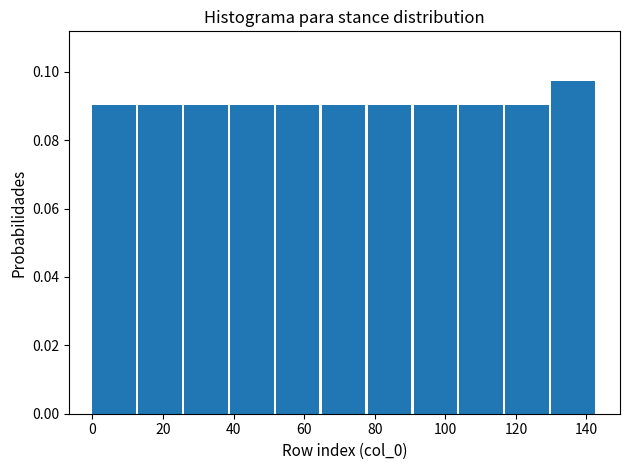

Reading left to right, transcribe this chart: for each bar, give the range it covers on the x-axis and its height. Neither the bar edges nor the heights are printed on the chart, so give them approximately, as read against the axes.

0 to 13: 0.090
13 to 26: 0.090
26 to 39: 0.090
39 to 52: 0.090
52 to 65: 0.090
65 to 78: 0.090
78 to 91: 0.090
91 to 104: 0.090
104 to 117: 0.090
117 to 130: 0.090
130 to 143: 0.098